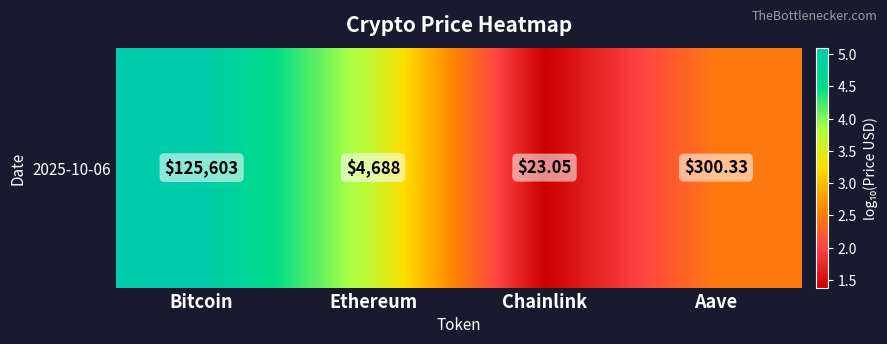

Reading left to right, list all the values displayed in this chart.

Bitcoin=5.1	Ethereum=3.7	Chainlink=1.4	Aave=2.5